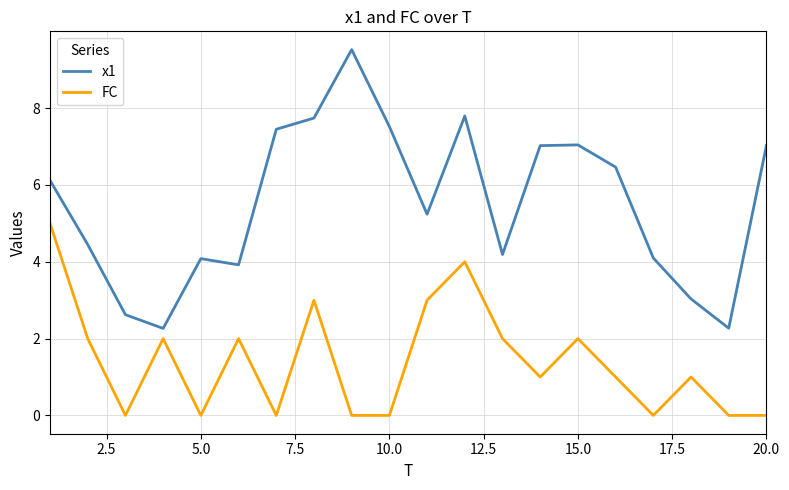

Which series has the largest range (max minus min)?

x1